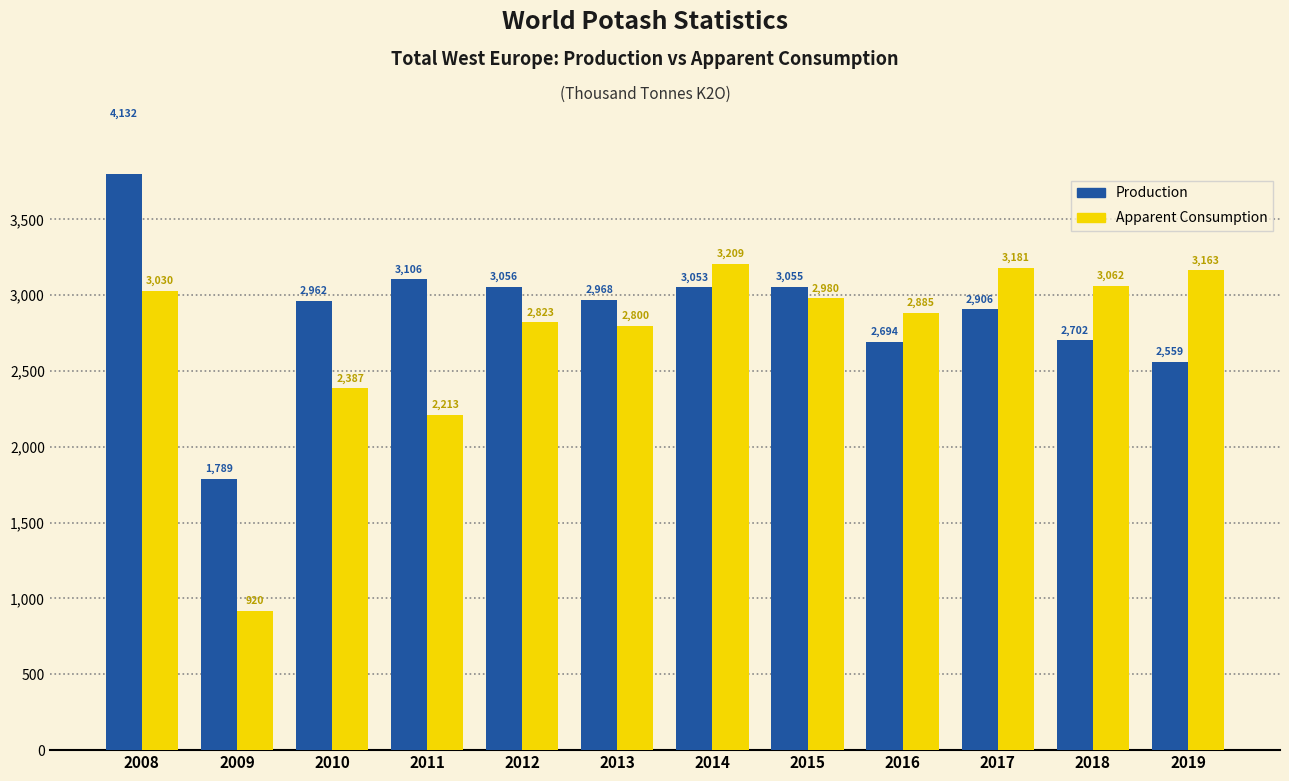

What is the sum of the Production values at 2009 and 2008?

5920.1